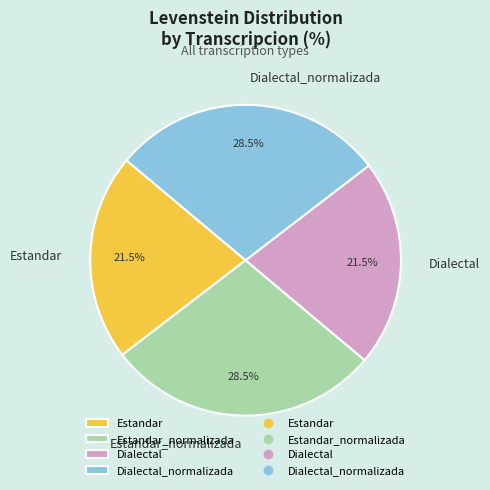

How much of the chart is everything except Estandar?

78.5%